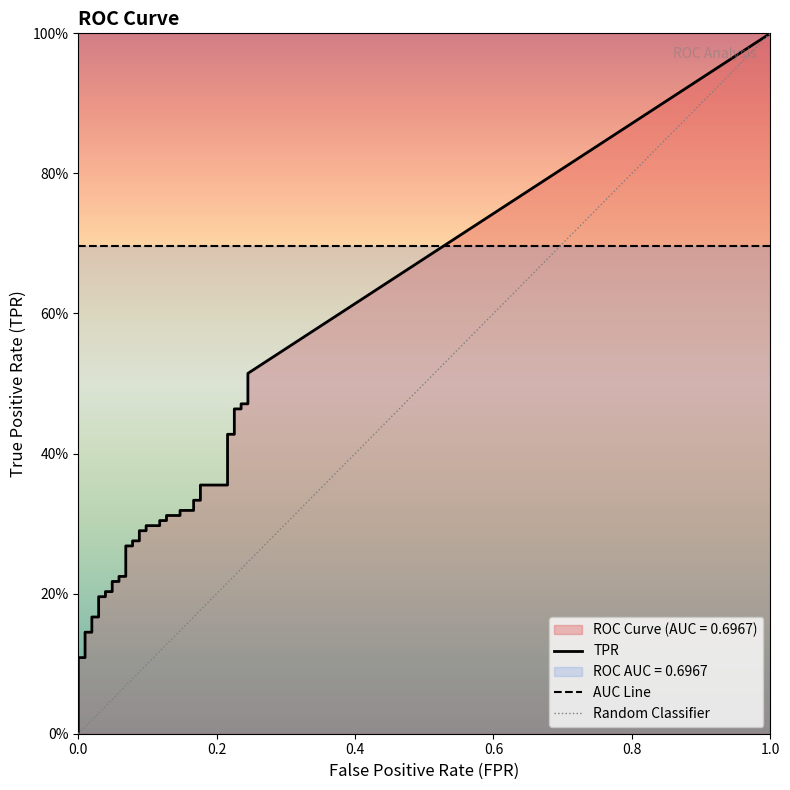

Which series changed the most between tpr and 20?

tpr